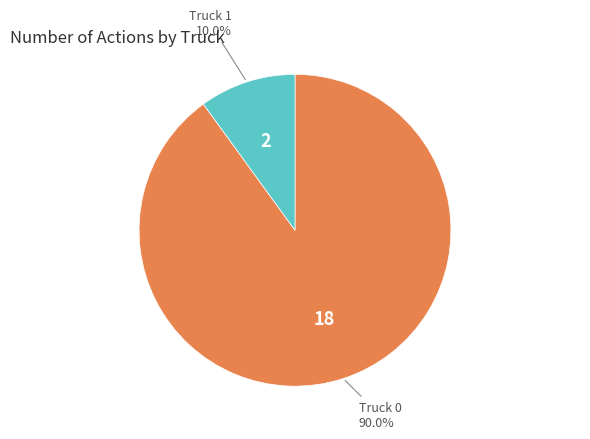

Is there a majority slice in this chart?

Yes